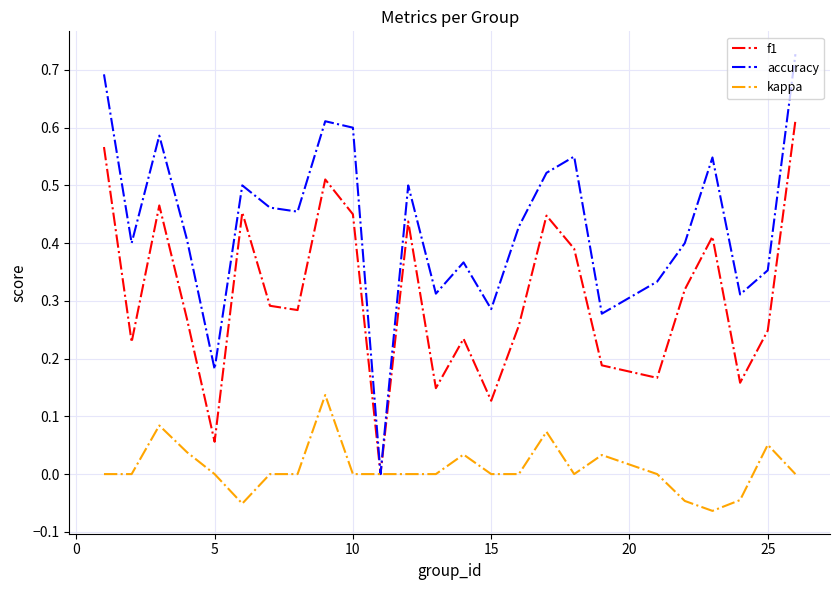

Which series has the largest total across all categories?

accuracy